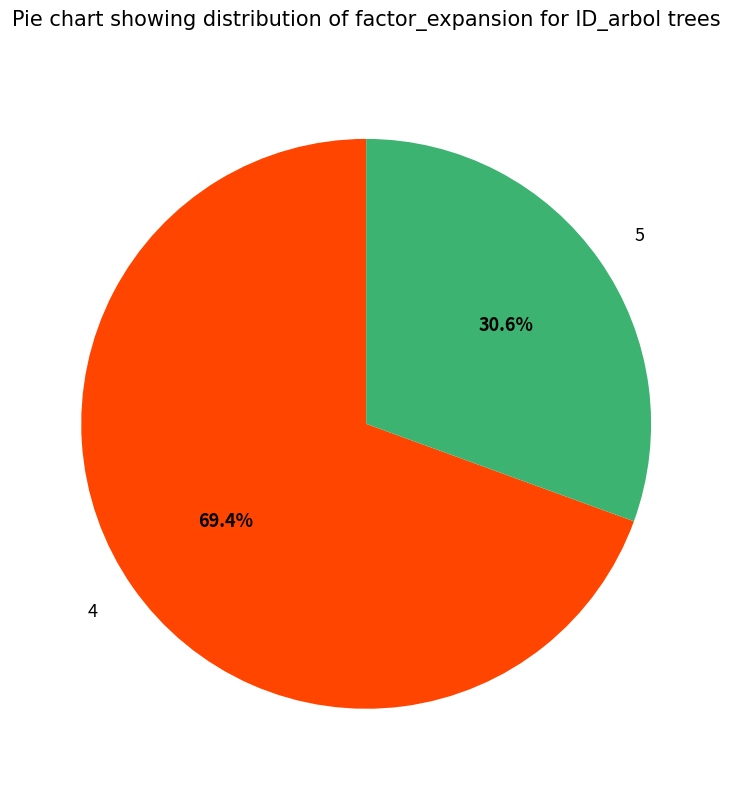

Is it true that 5 is 31% of the pie?

True